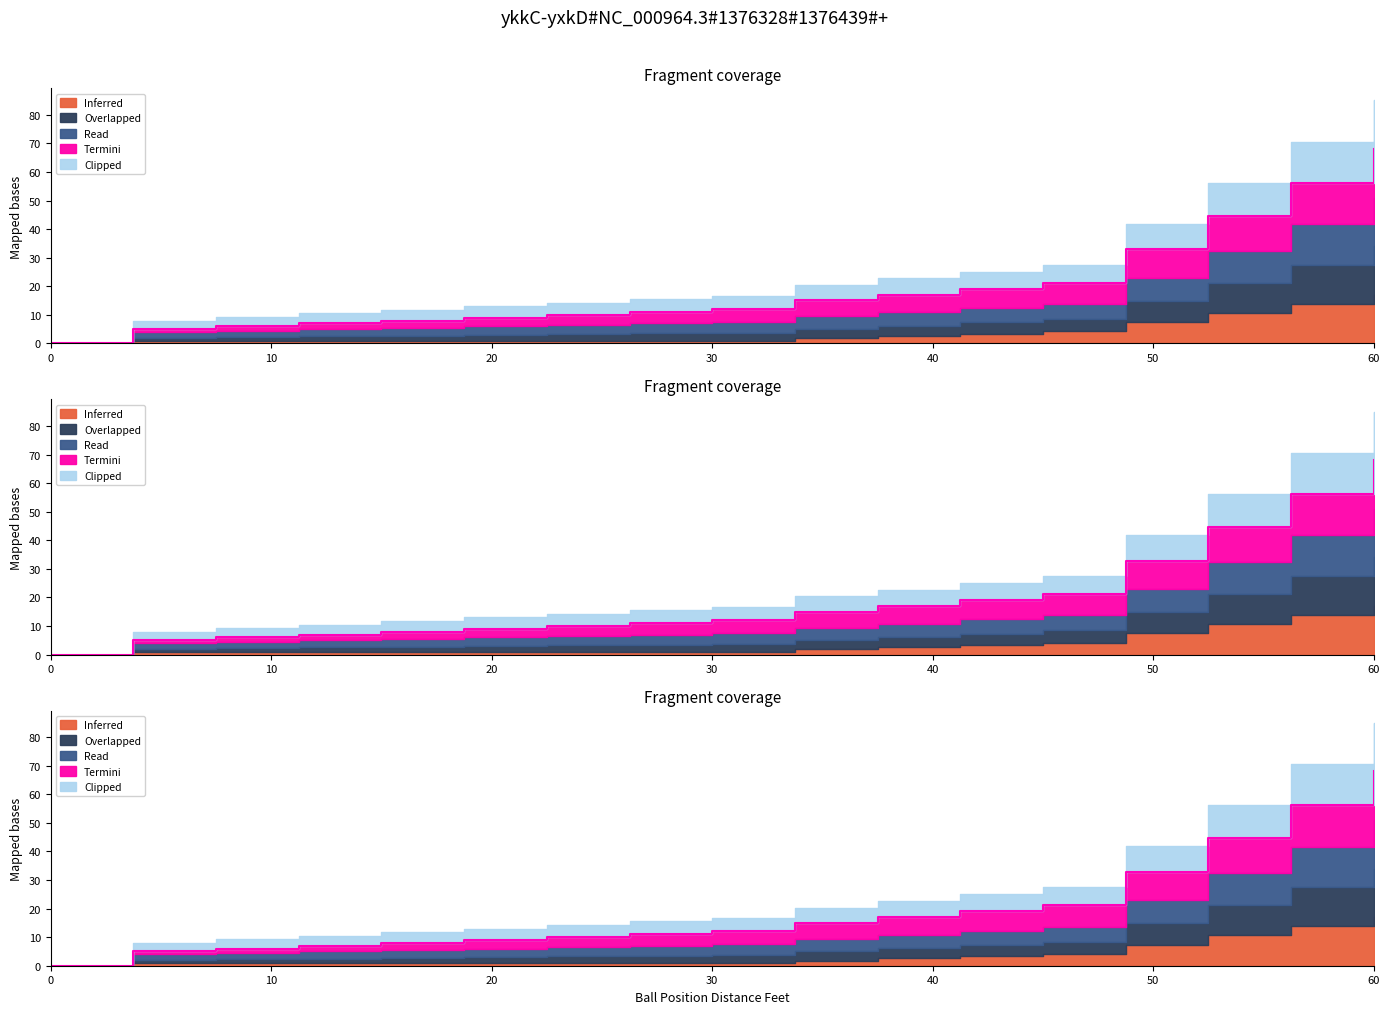

The value of Read at 45 is 12.5. True or false?

False